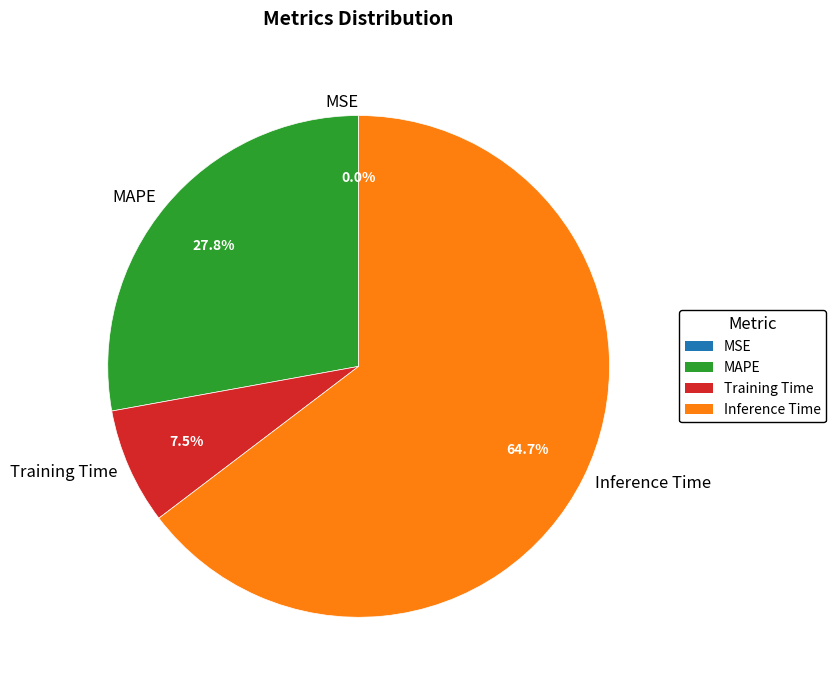

Does Inference Time represent more than half of the total?

Yes